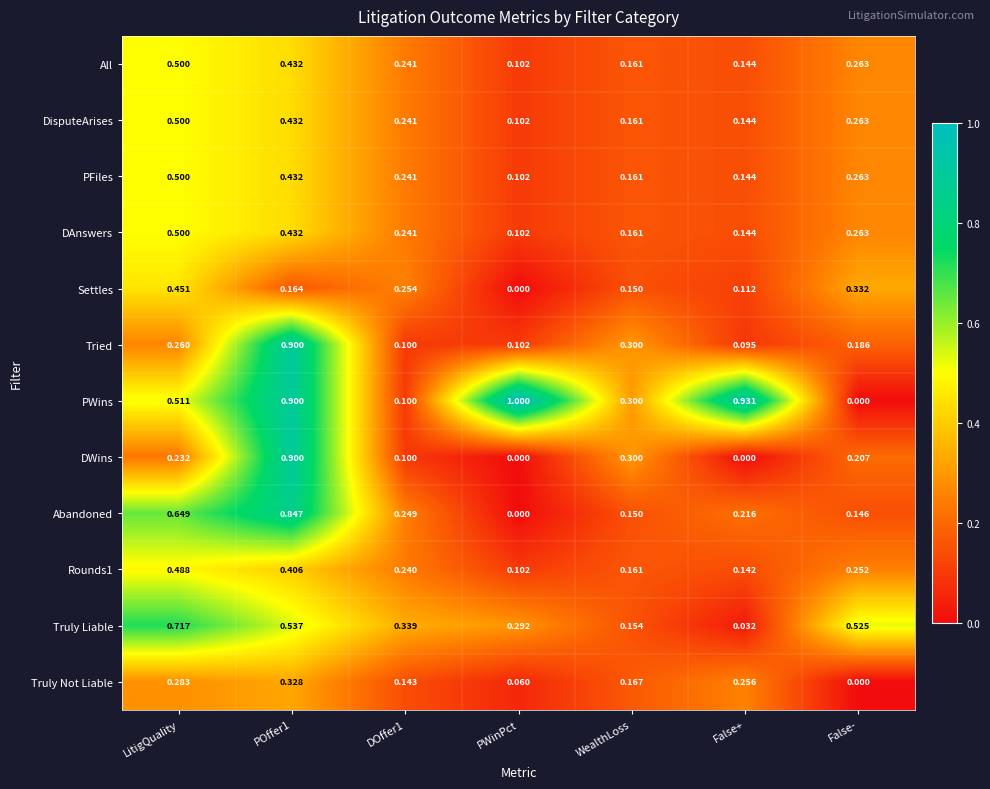

Which series has the largest range (max minus min)?

PWins